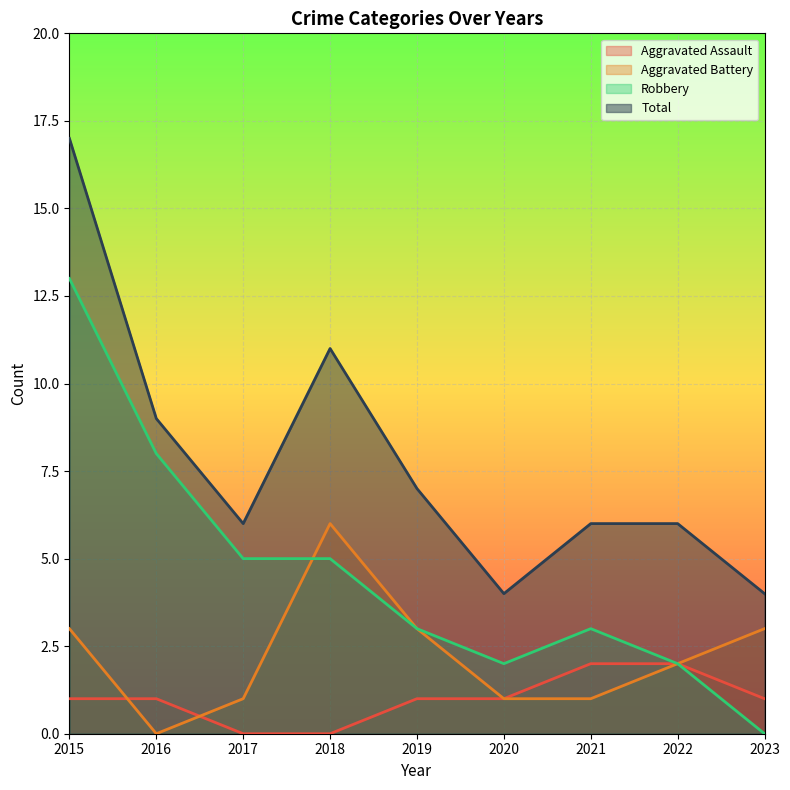

True or false: Aggravated Battery has a value of 0 at 2020.

False